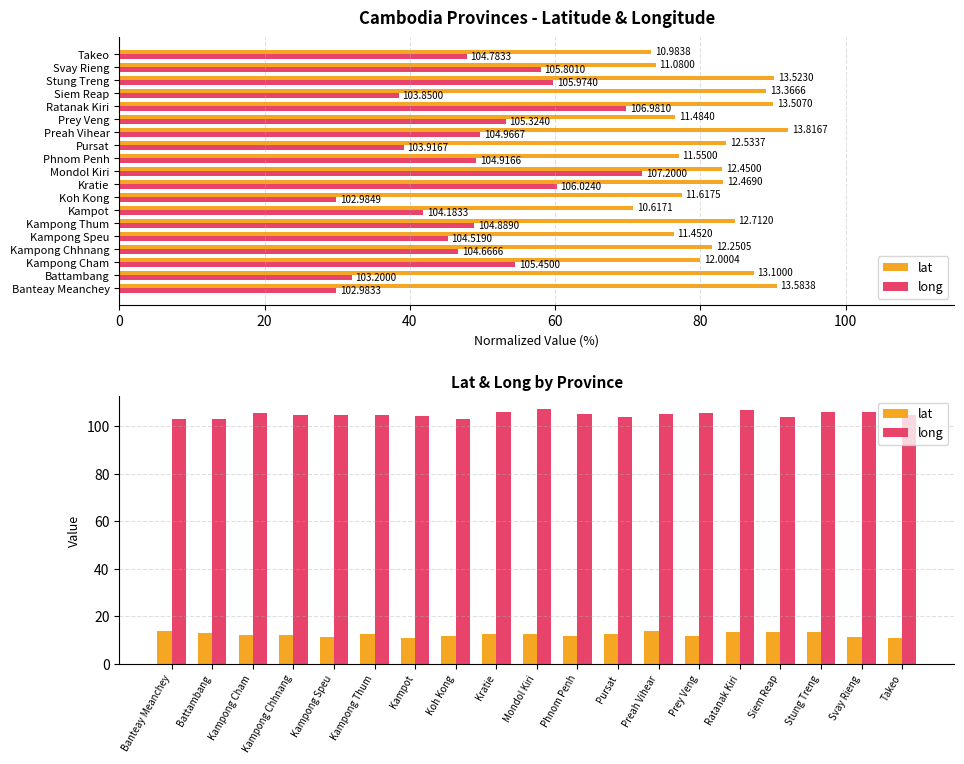

Which series has the largest total across all categories?

long